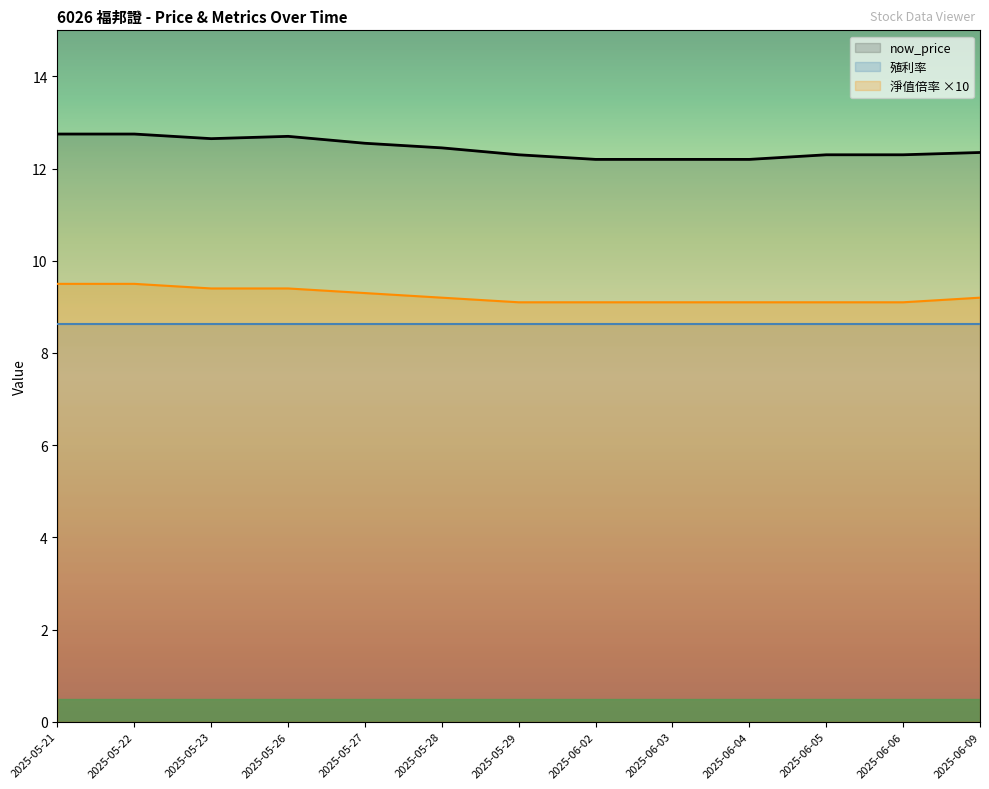

What is the sum of the 淨值倍率 values at 2025-05-23 and 2025-06-03?

18.5